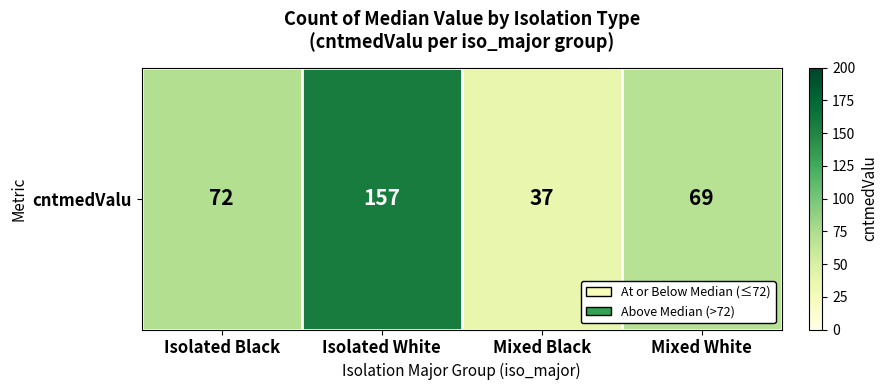

What is the change in value from Isolated Black to Mixed Black?

-35